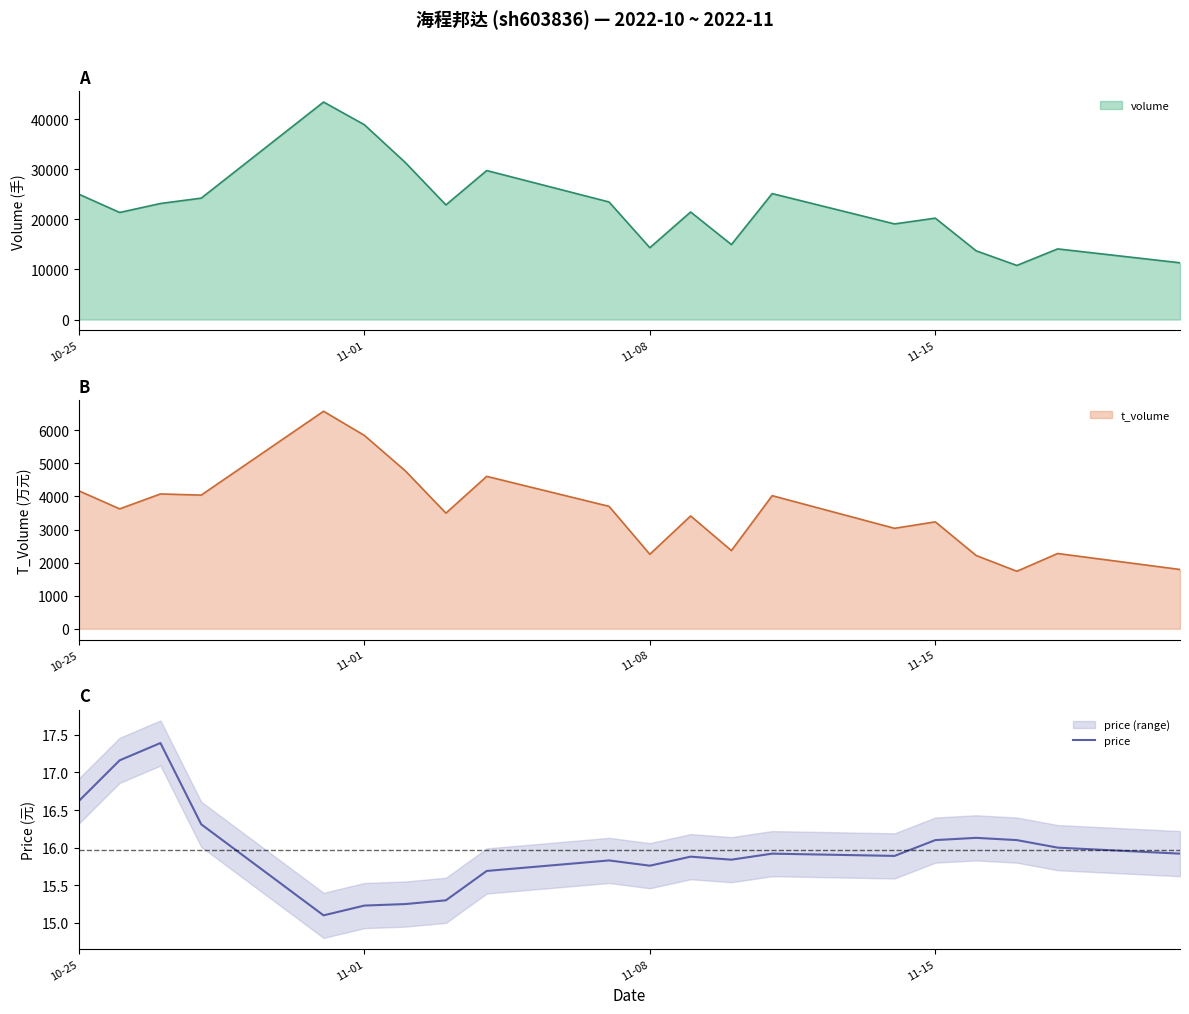

True or false: price has a value of 16.6 at 10-25.

True